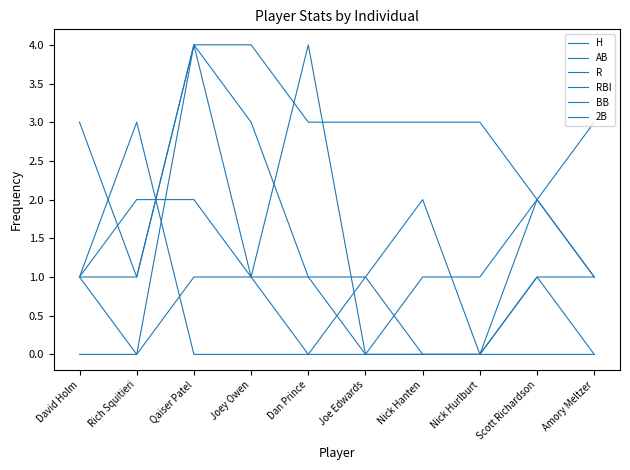

At which category does R reach its first local valley?

Nick Hurlburt